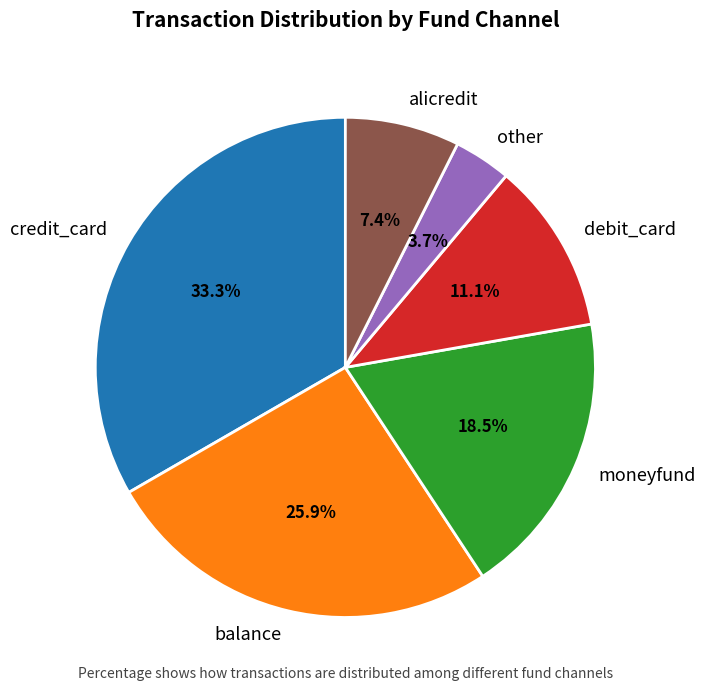

True or false: credit_card accounts for 44% of the total.

False